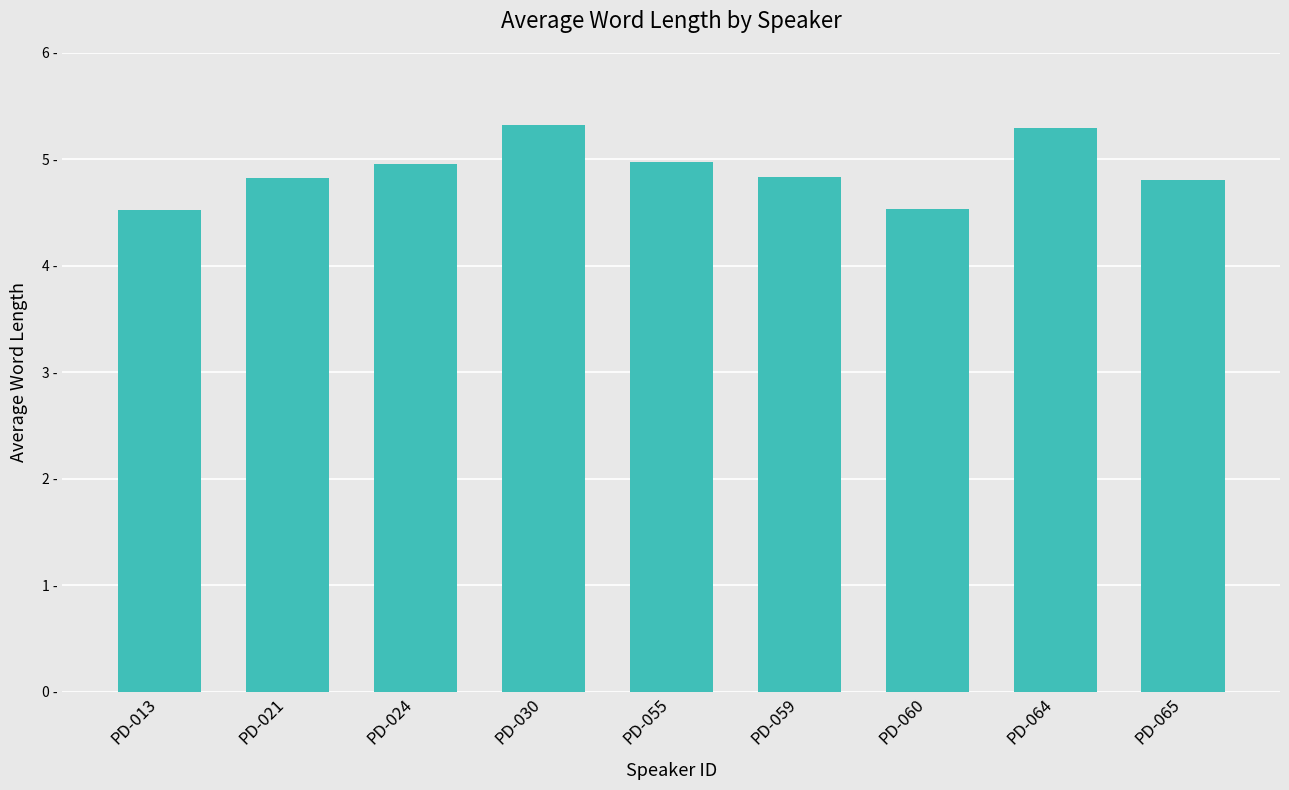

Rank the categories by value from lowest to highest.

PD-013, PD-060, PD-065, PD-021, PD-059, PD-024, PD-055, PD-064, PD-030